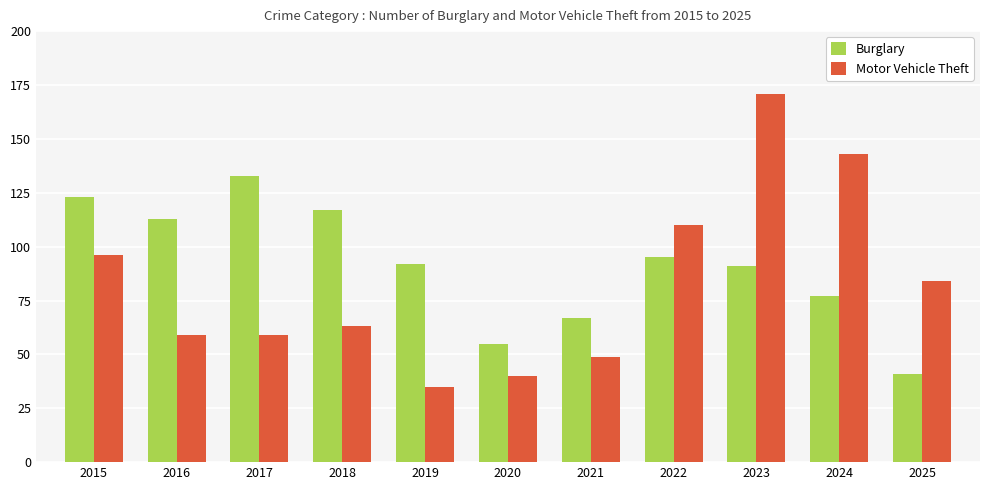

What is the difference between the maximum and minimum values in the Burglary series?

92